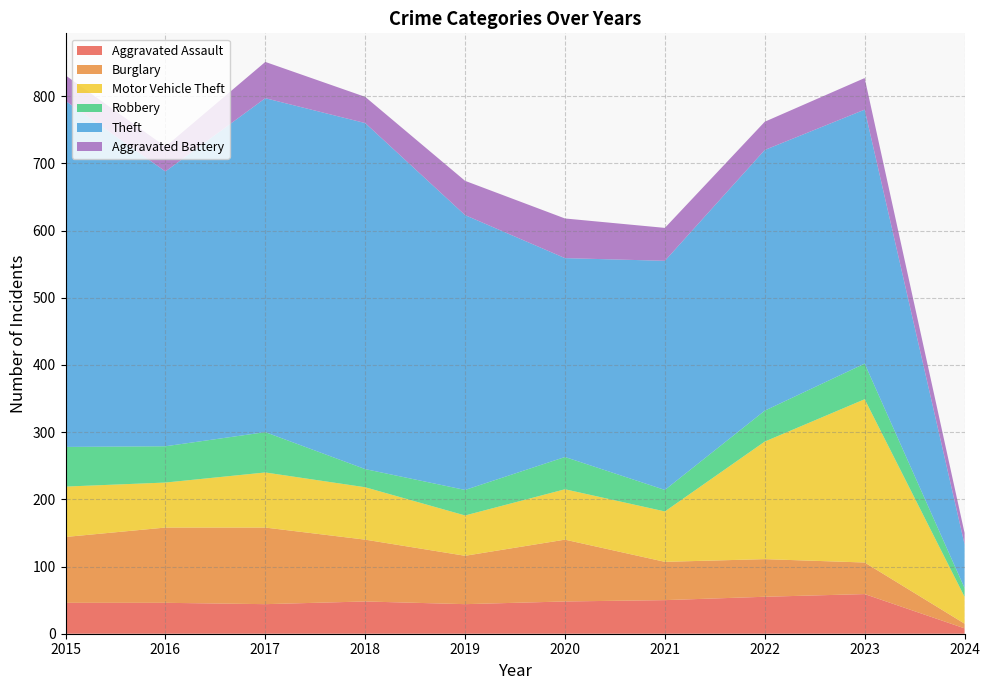

Reading right to left, transcribe all the data shown in this chart.

Aggravated Assault: 2024=8	2023=59	2022=55	2021=50	2020=48	2019=44	2018=48	2017=44	2016=46	2015=46
Burglary: 2024=7	2023=47	2022=56	2021=57	2020=92	2019=72	2018=92	2017=114	2016=112	2015=98
Motor Vehicle Theft: 2024=40	2023=243	2022=175	2021=75	2020=75	2019=60	2018=78	2017=82	2016=67	2015=75
Robbery: 2024=13	2023=53	2022=46	2021=32	2020=48	2019=38	2018=27	2017=60	2016=54	2015=59
Theft: 2024=65	2023=378	2022=388	2021=341	2020=296	2019=409	2018=515	2017=497	2016=409	2015=515
Aggravated Battery: 2024=17	2023=47	2022=42	2021=49	2020=59	2019=51	2018=39	2017=54	2016=37	2015=38